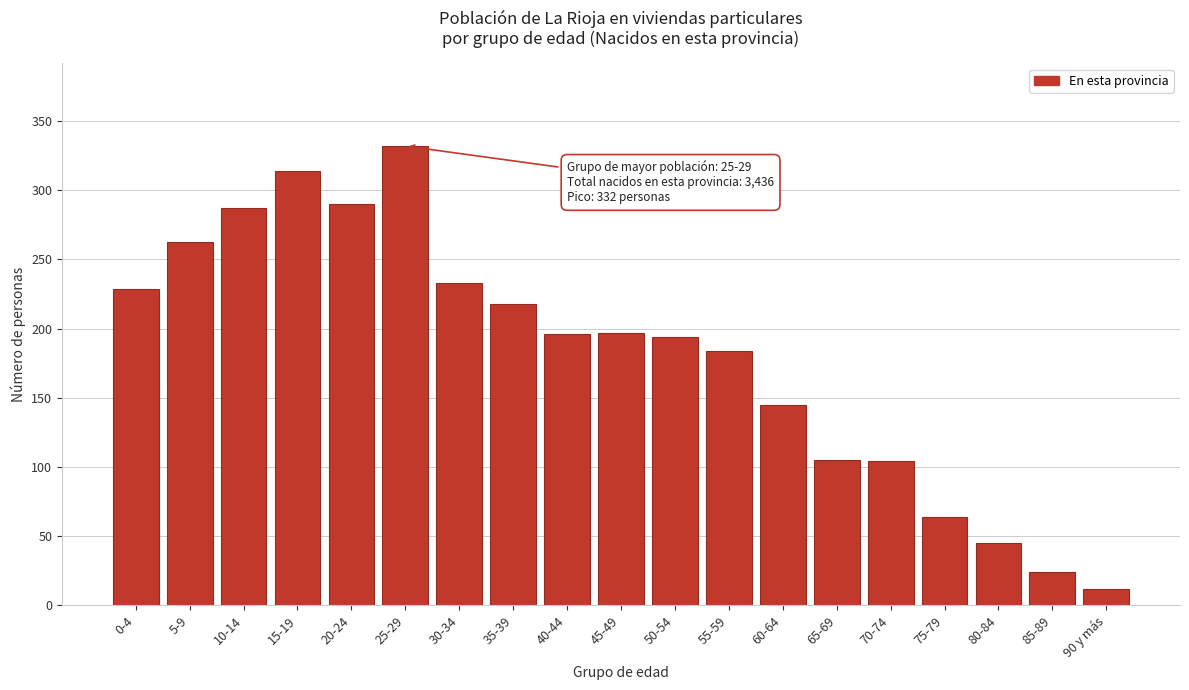

The value at 5-9 is 344. True or false?

False